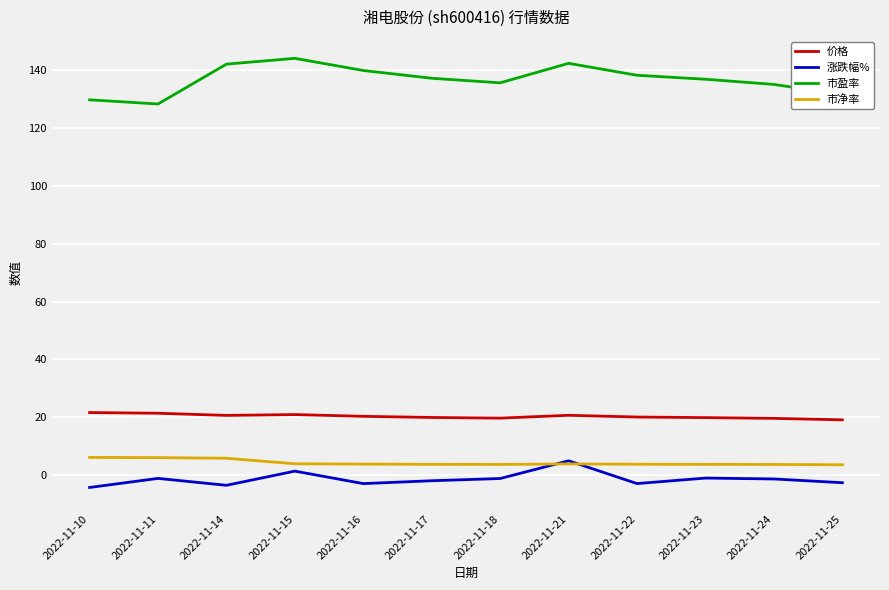

Is it true that 市盈率 equals 190.8 at 2022-11-24?

False